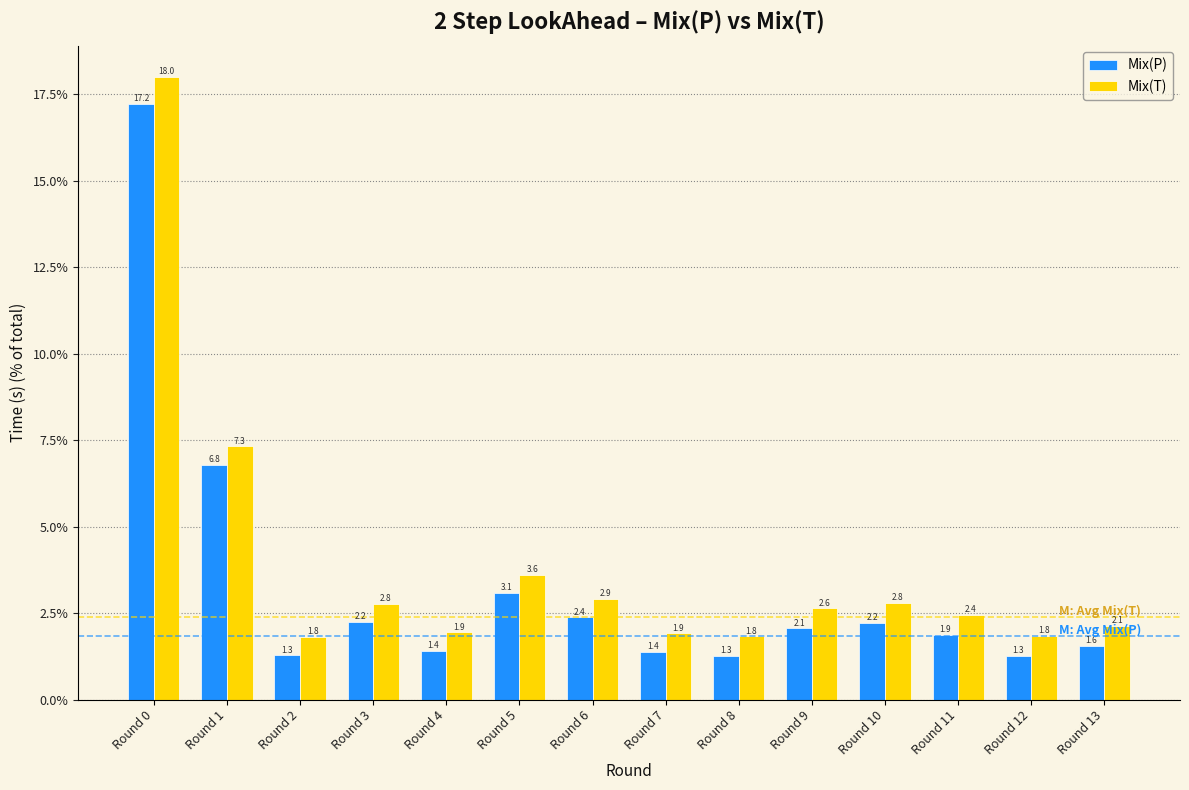

Reading left to right, transcribe all the data shown in this chart.

Mix(P): 17.2	6.8	1.3	2.2	1.4	3.1	2.4	1.4	1.3	2.1	2.2	1.9	1.3	1.6
Mix(T): 18.0	7.3	1.8	2.8	1.9	3.6	2.9	1.9	1.8	2.6	2.8	2.4	1.8	2.1